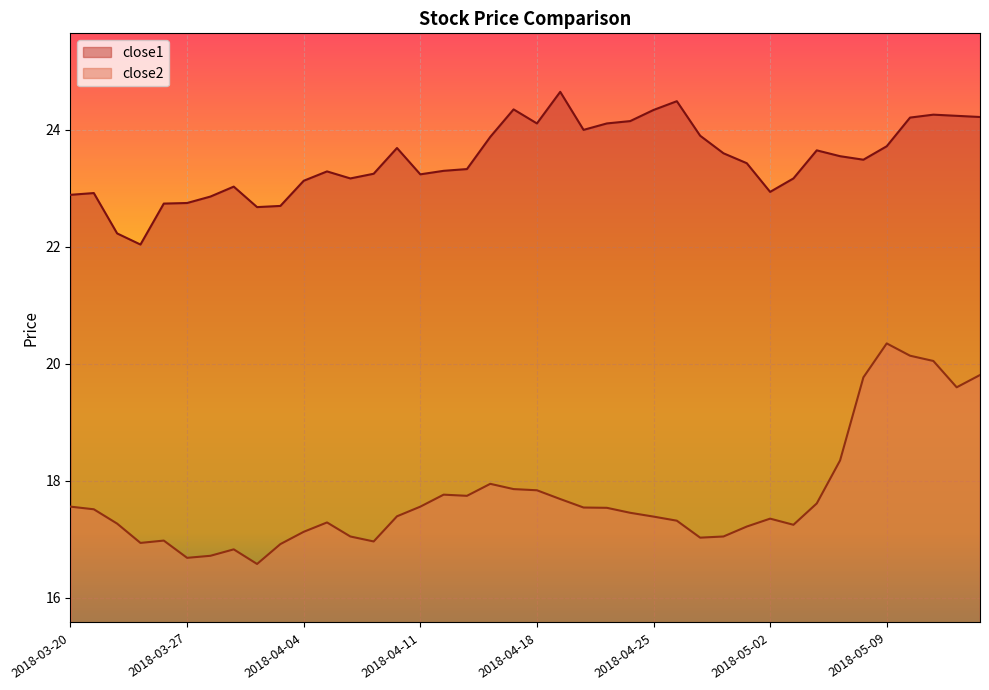

How many lines are shown in the chart?

2